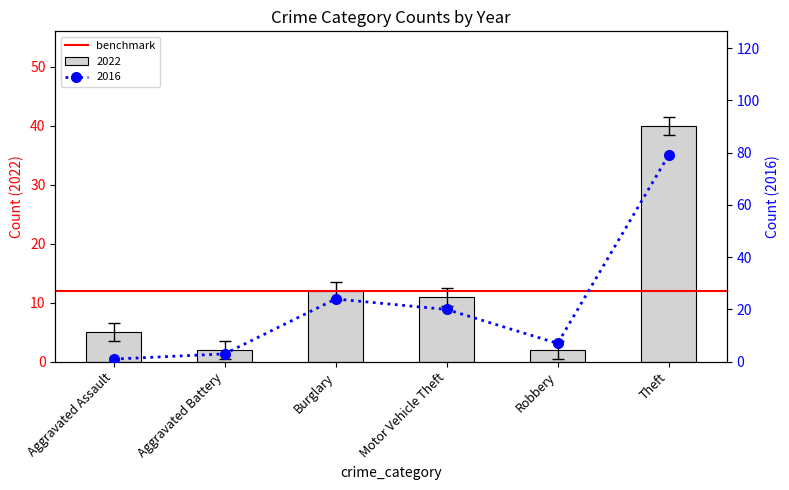

The 2023 series shows 12.5 at Motor Vehicle Theft. True or false?

True